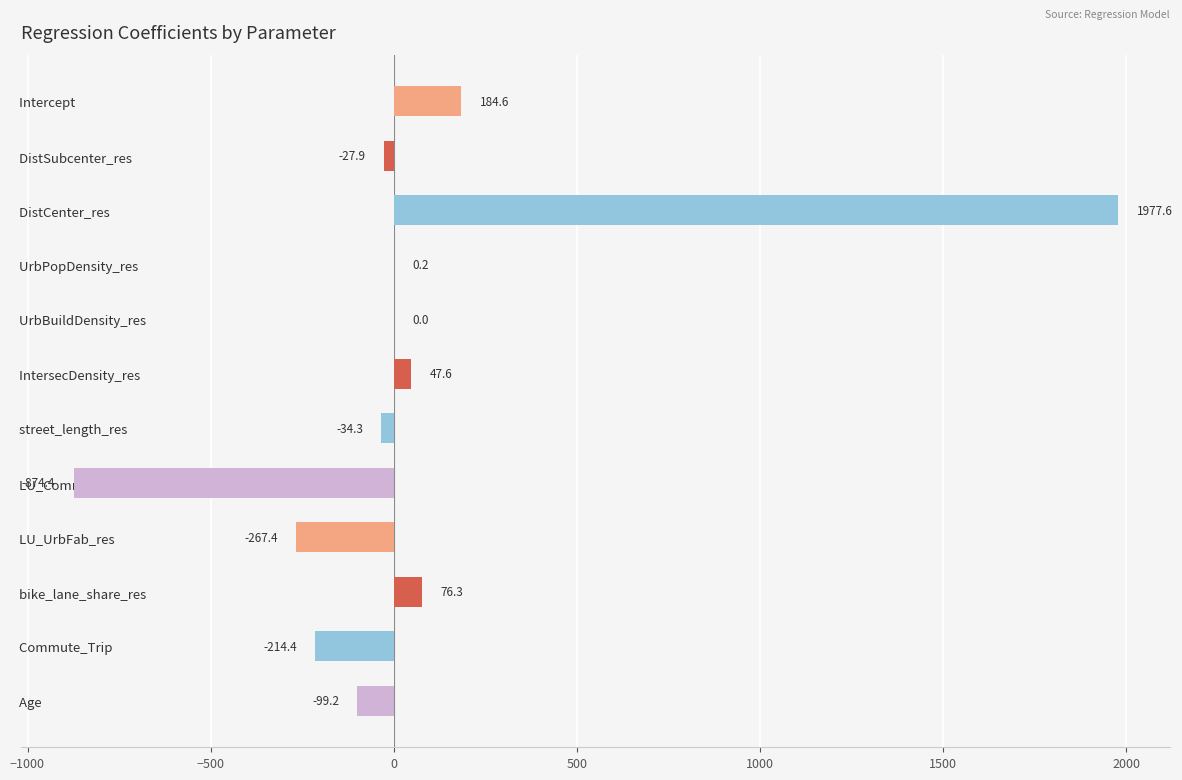

How many data points does each series have?

12